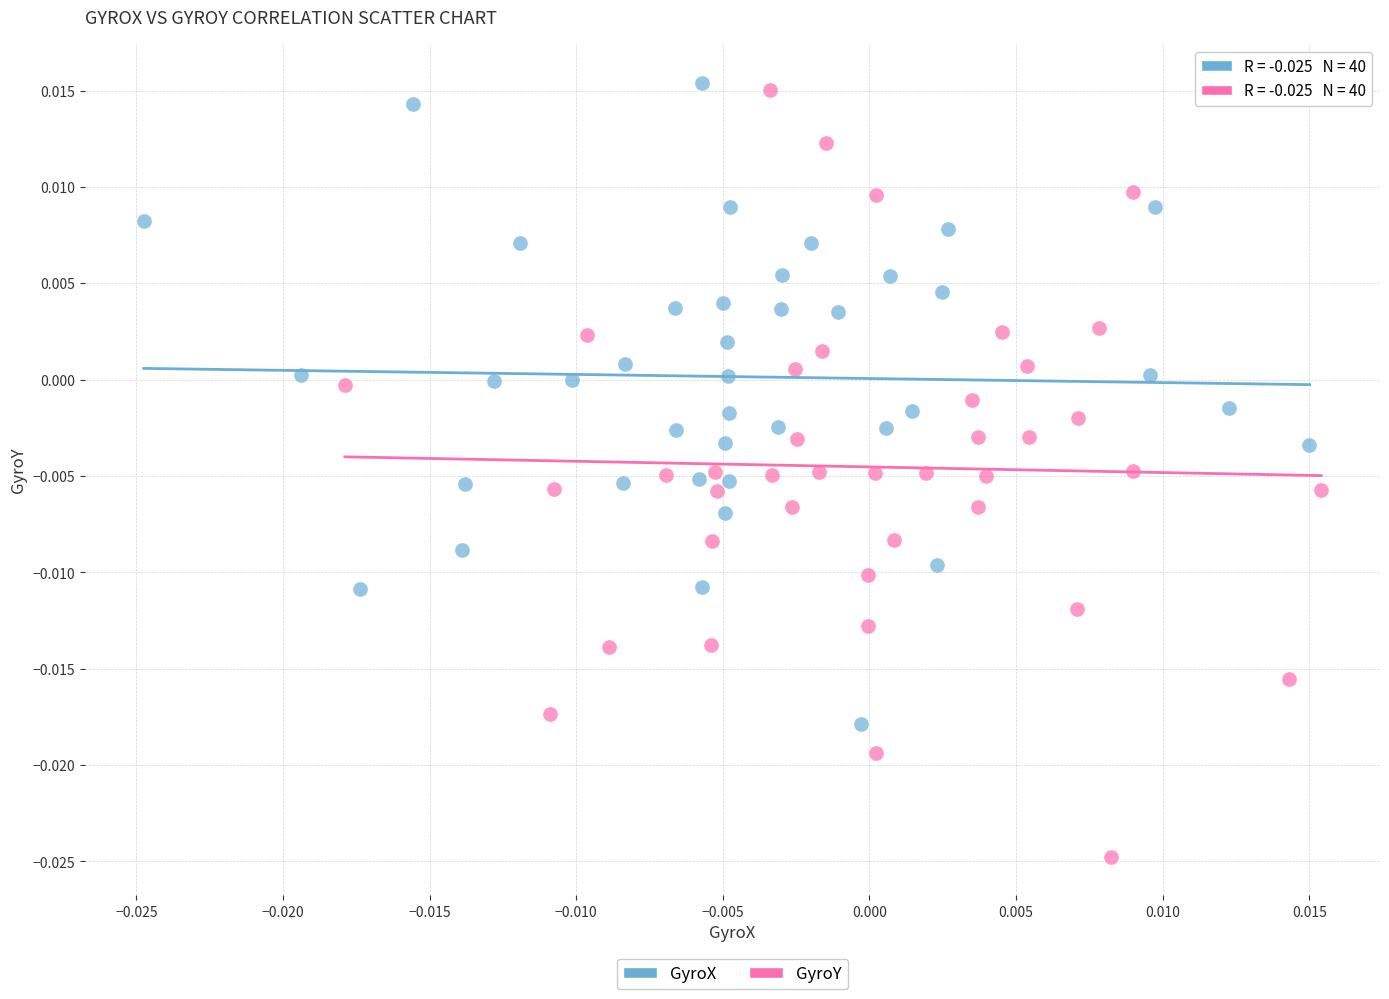

Which series has the widest spread of Y values?

GyroY